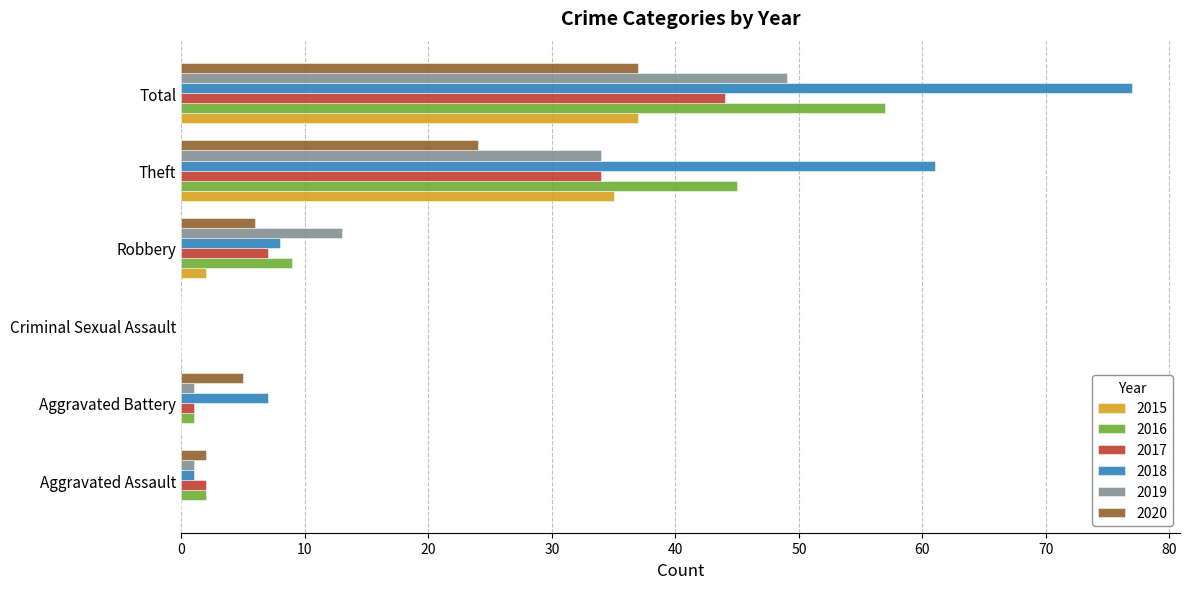

Which category has the highest value across all series?

Total